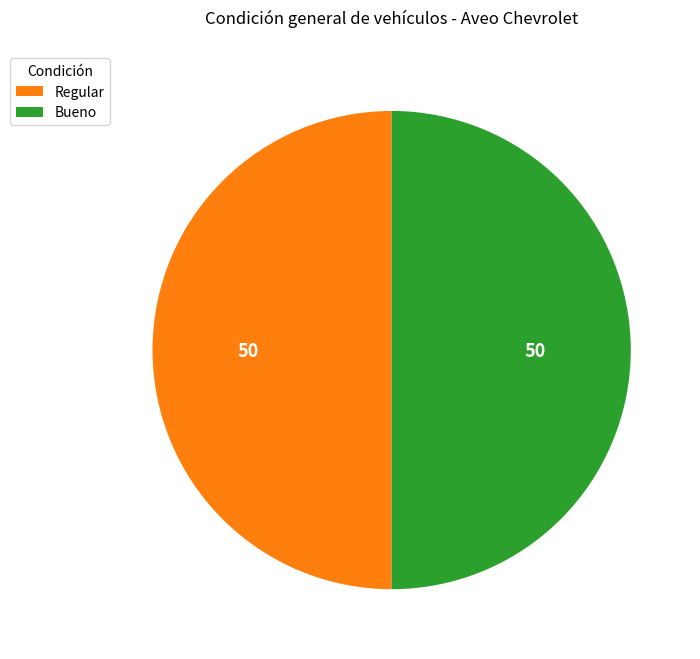

Is it true that Bueno is 45% of the pie?

False